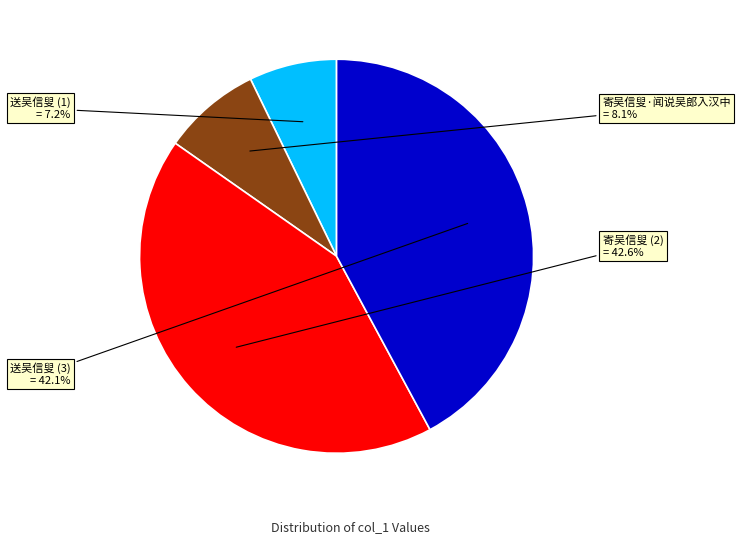

Is there a majority slice in this chart?

No